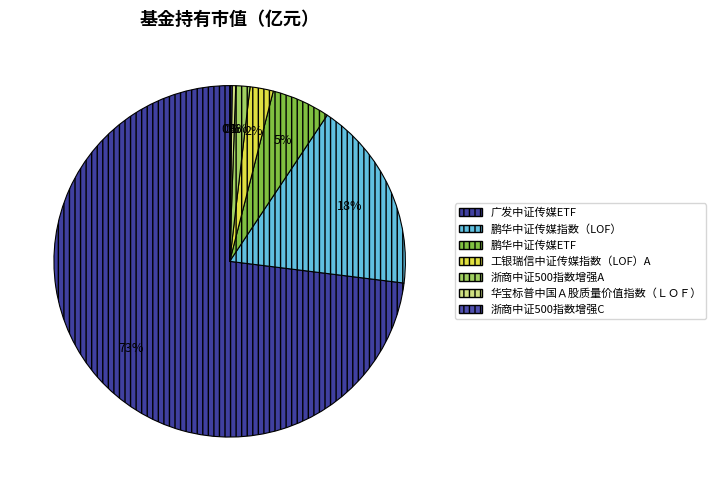

Which category has the smallest portion of the pie?

浙商中证500指数增强C